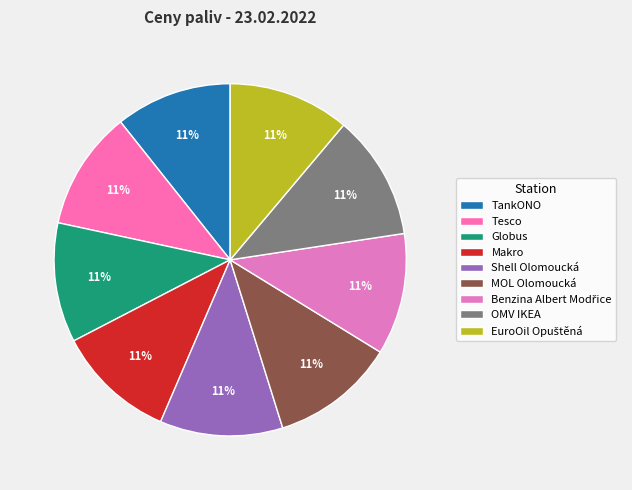

Which category has the smallest portion of the pie?

TankONO